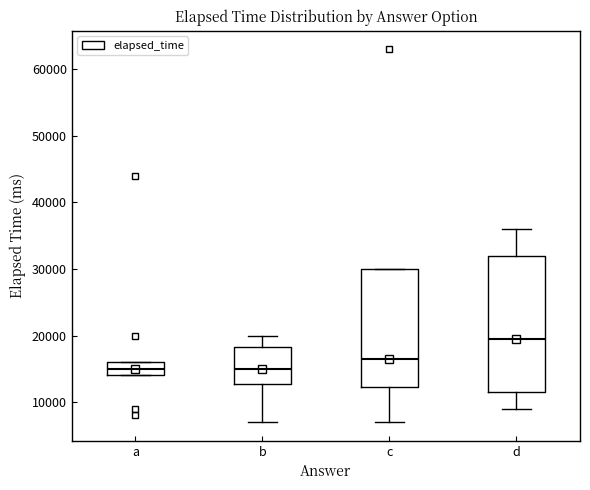

Where does the median line of the box for a sit on the y-axis? The values are not printed on the chart, so give them approximately, as read against the axis.

15000